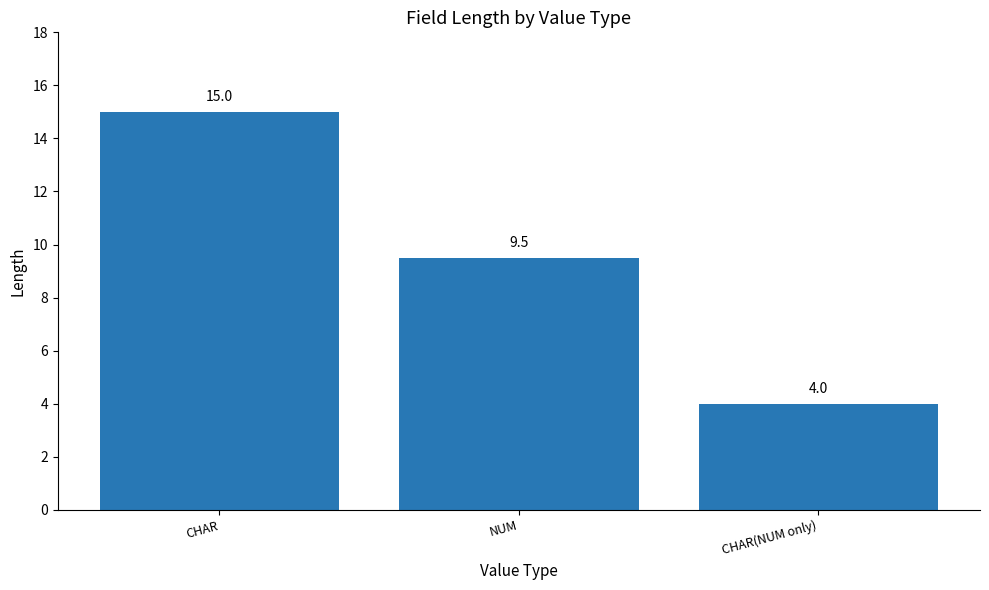

Between NUM and CHAR(NUM only), which is larger?

NUM